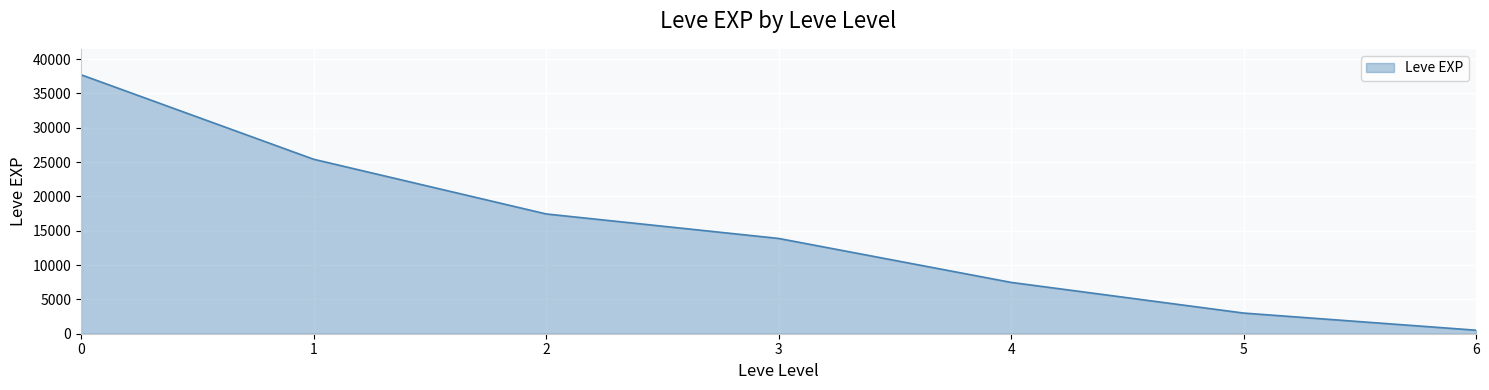

Which has a higher value, 4 or 3?

3